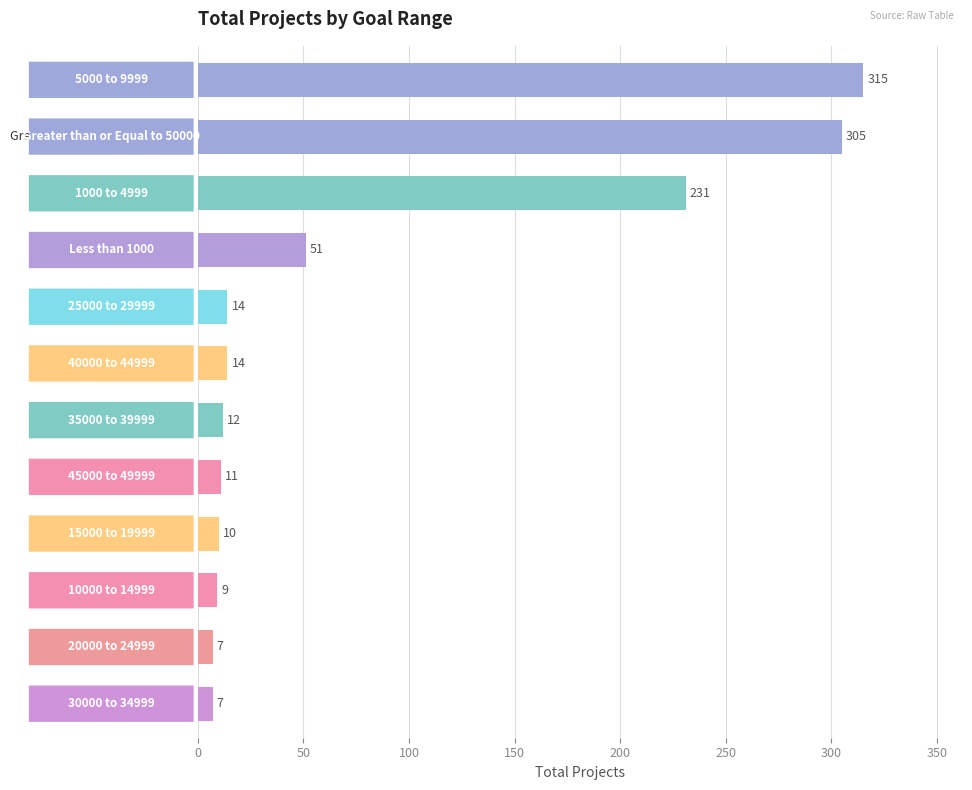

What is the difference between the maximum and minimum values?

308